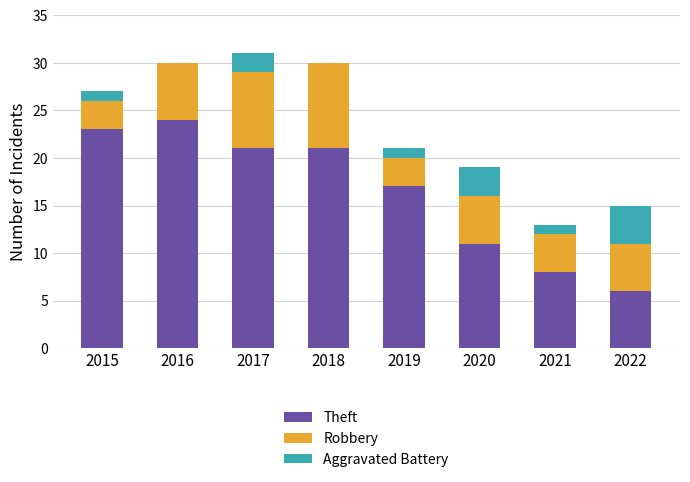

What is the total value across all series at 2016?

30